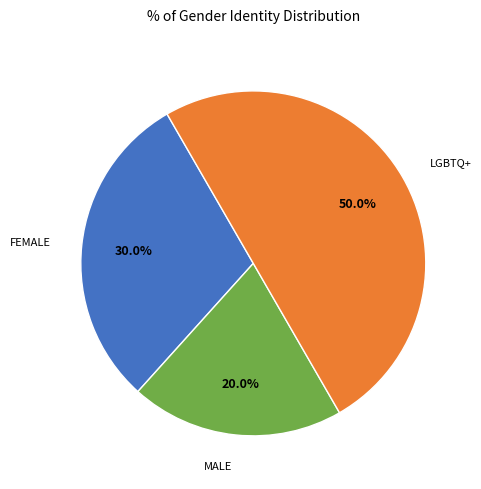

Is there a majority slice in this chart?

No